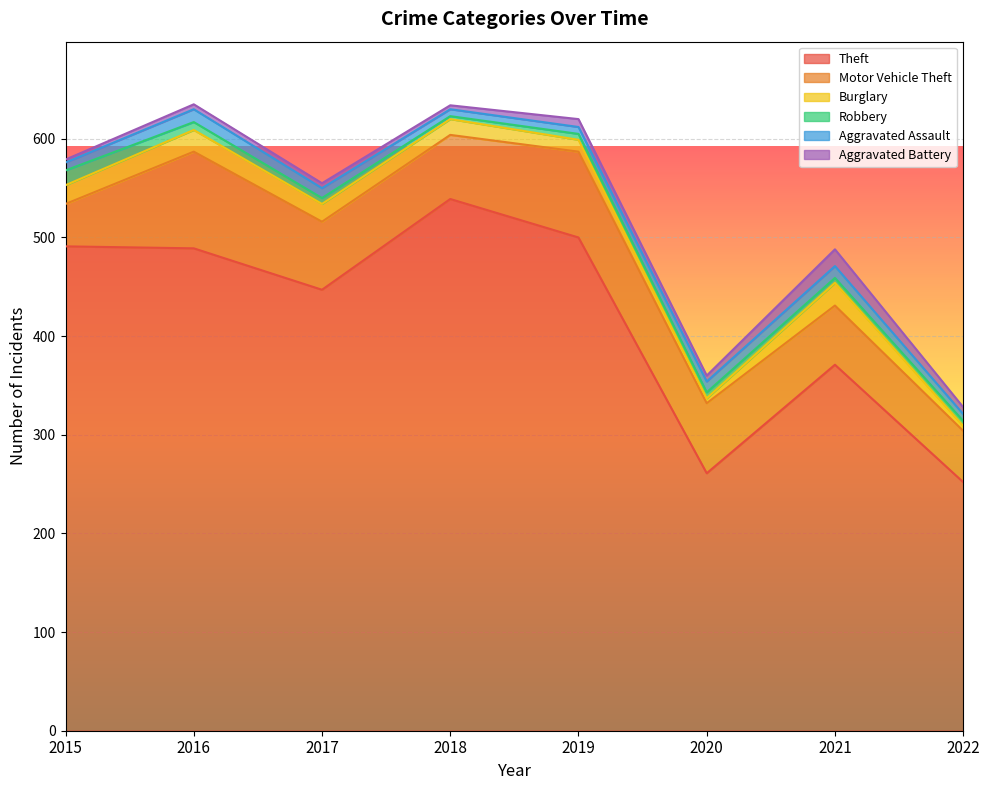

Between which two adjacent categories do Aggravated Battery and Robbery first intersect?

2017 and 2018